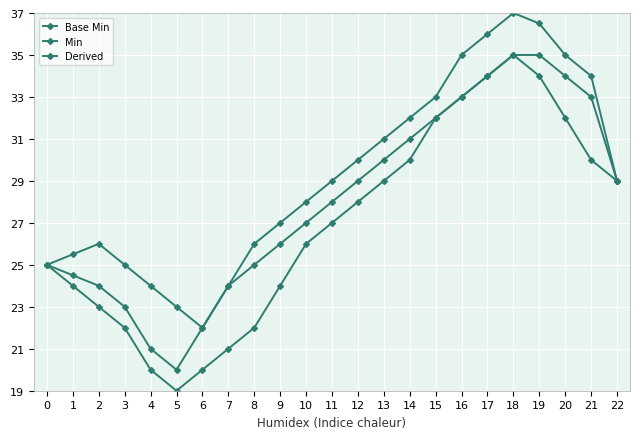

Reading left to right, what are all the values shown in this chart?

Base Min: 25.0	25.5	26.0	25.0	24.0	23.0	22.0	24.0	26.0	27.0	28.0	29.0	30.0	31.0	32.0	33.0	35.0	36.0	37.0	36.5	35.0	34.0	29.0
Min: 25.0	24.0	23.0	22.0	20.0	19.0	20.0	21.0	22.0	24.0	26.0	27.0	28.0	29.0	30.0	32.0	33.0	34.0	35.0	34.0	32.0	30.0	29.0
Derived: 25.0	24.5	24.0	23.0	21.0	20.0	22.0	24.0	25.0	26.0	27.0	28.0	29.0	30.0	31.0	32.0	33.0	34.0	35.0	35.0	34.0	33.0	29.0